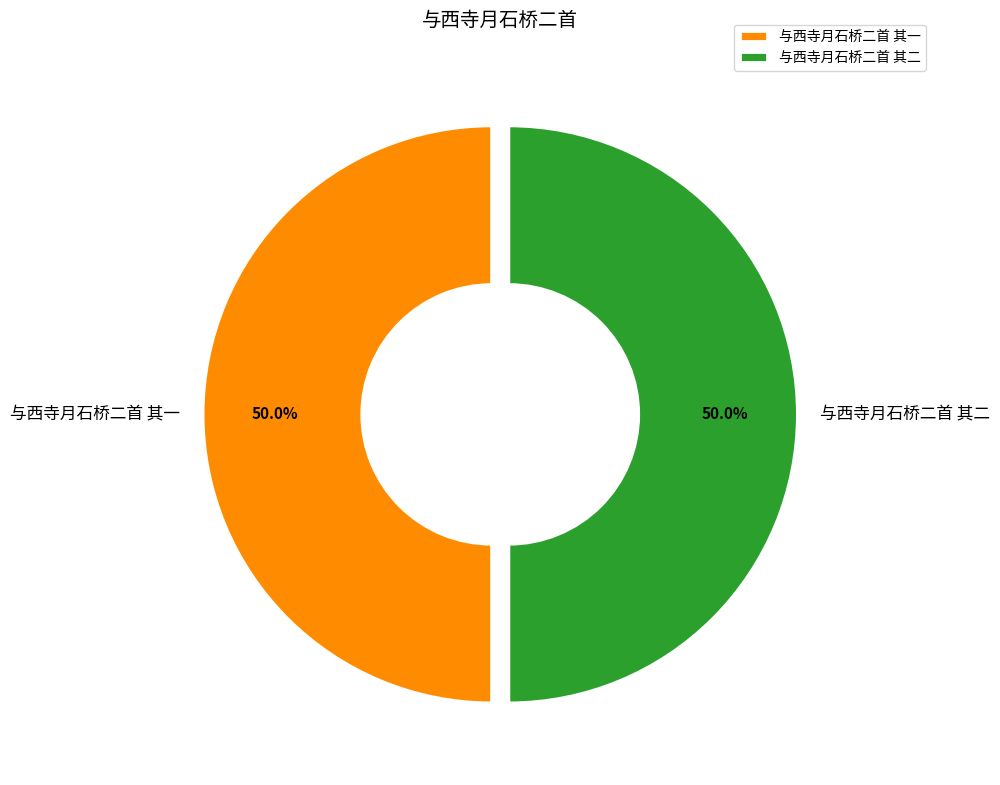

The 与西寺月石桥二首 其一 slice represents 50% of the pie. True or false?

True